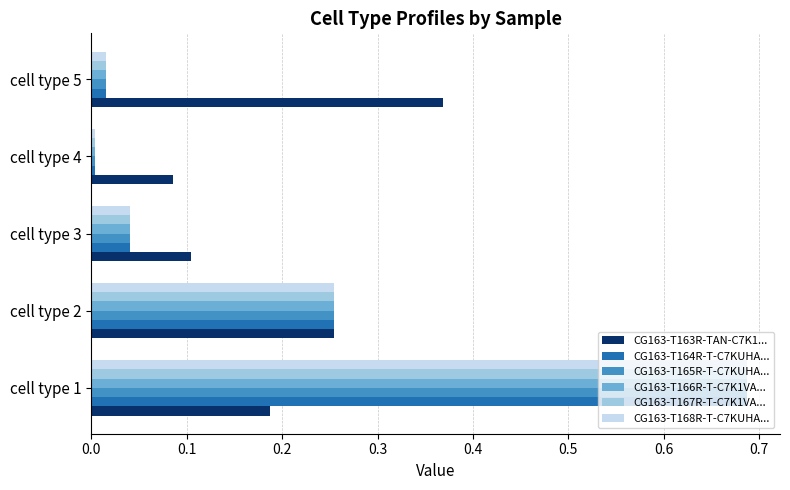

Is the value of CG163-T165R-T-C7KUHA... at cell type 5 greater than the value of CG163-T167R-T-C7K1VA... at cell type 1?

No